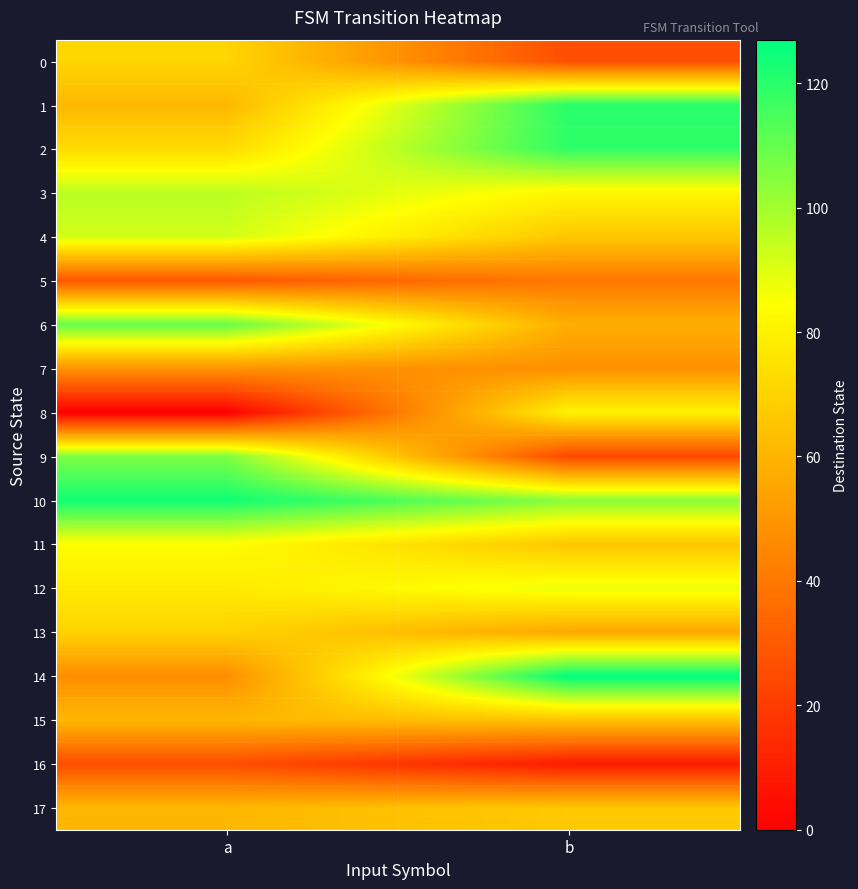

Reading left to right, list all the values displayed in this chart.

0: a=71	b=26
1: a=61	b=120
2: a=73	b=119
3: a=96	b=82
4: a=92	b=66
5: a=29	b=40
6: a=110	b=58
7: a=49	b=48
8: a=0	b=81
9: a=106	b=24
10: a=124	b=104
11: a=84	b=66
12: a=78	b=88
13: a=70	b=56
14: a=47	b=127
15: a=61	b=65
16: a=26	b=9
17: a=61	b=67